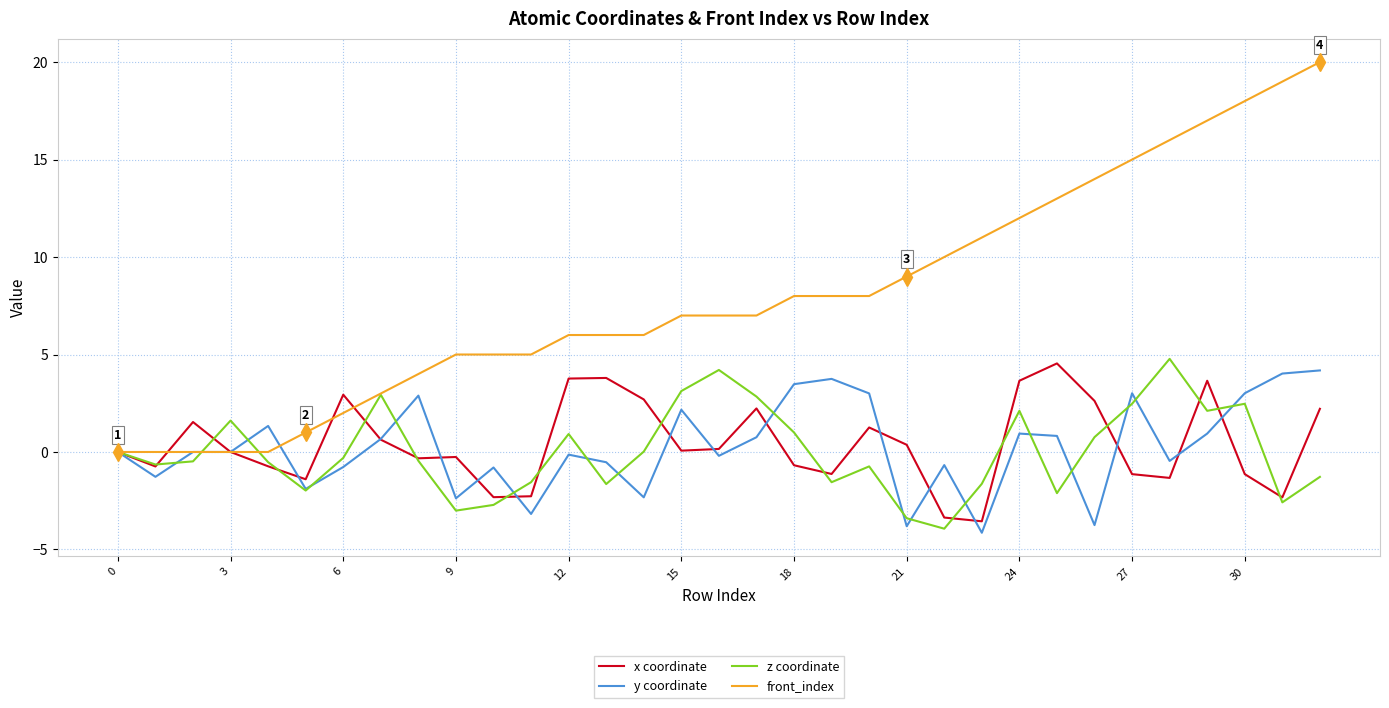

True or false: x coordinate has more than 1 points higher than both neighbors.

True